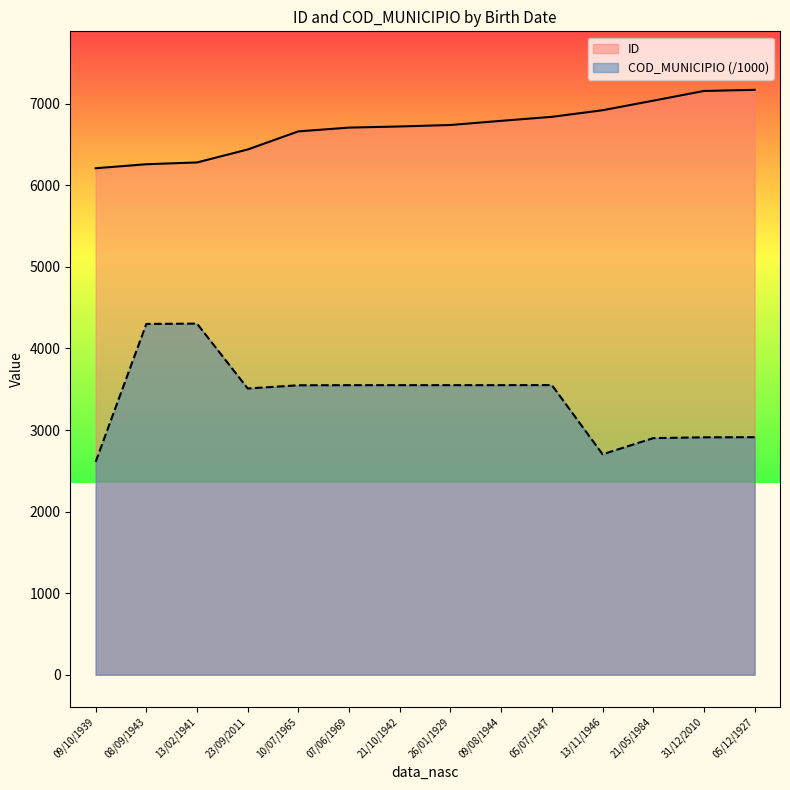

True or false: COD_MUNICIPIO and ID cross at least once.

False